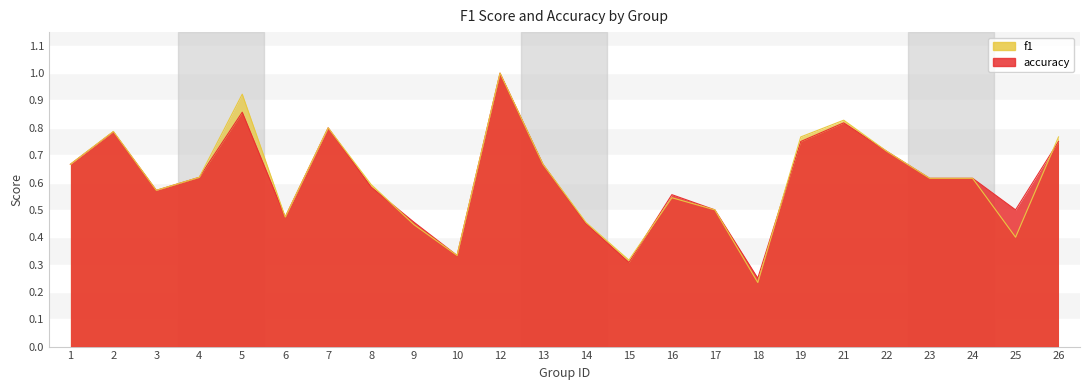

List the series in order of their overall mean, lowest first.

f1, accuracy